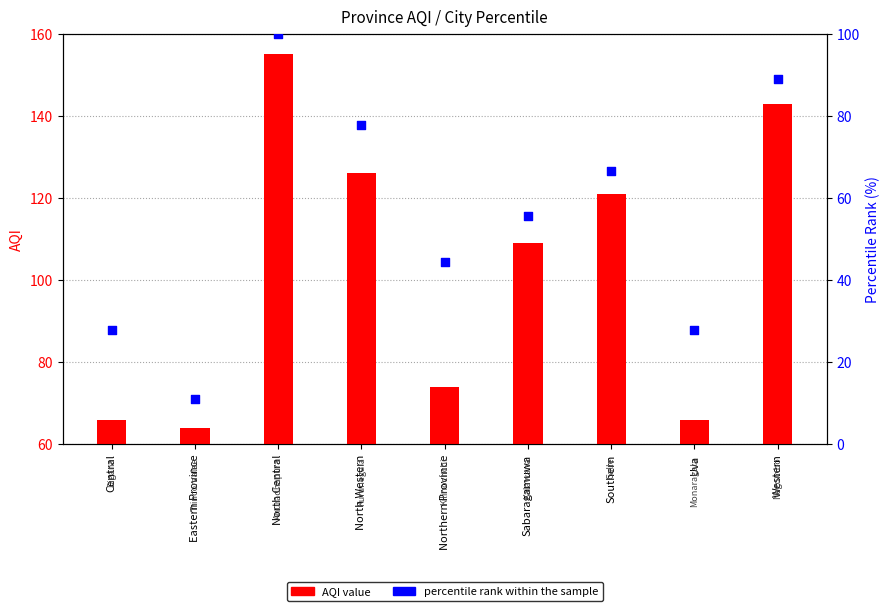

Which series contains the lowest Y value?

percentile rank within the sample